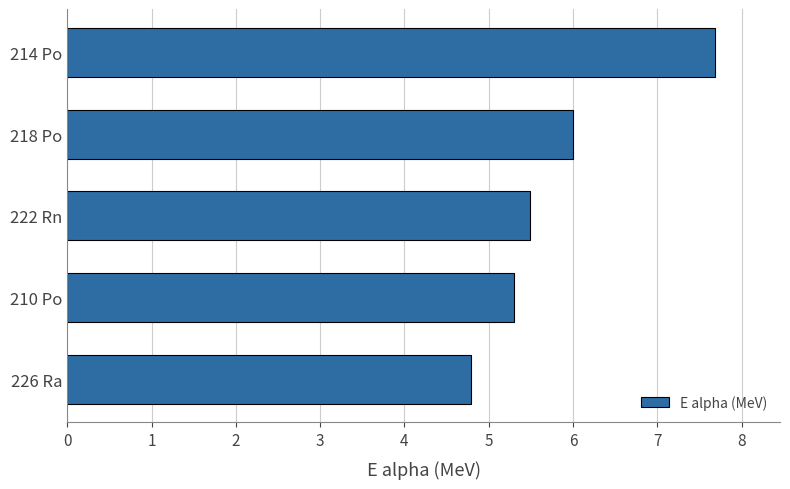

Which category has the highest value across all series?

214 Po